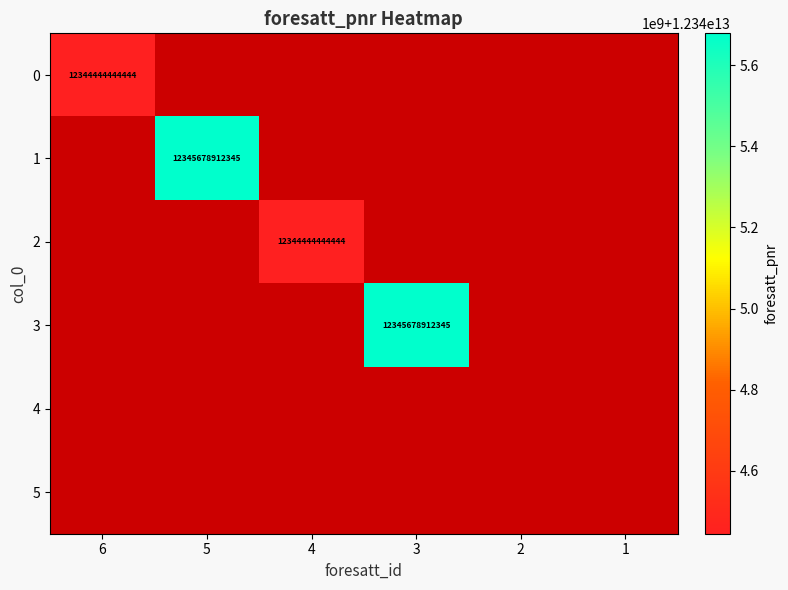

The value of 1 at 5 is 12345678912345. True or false?

True